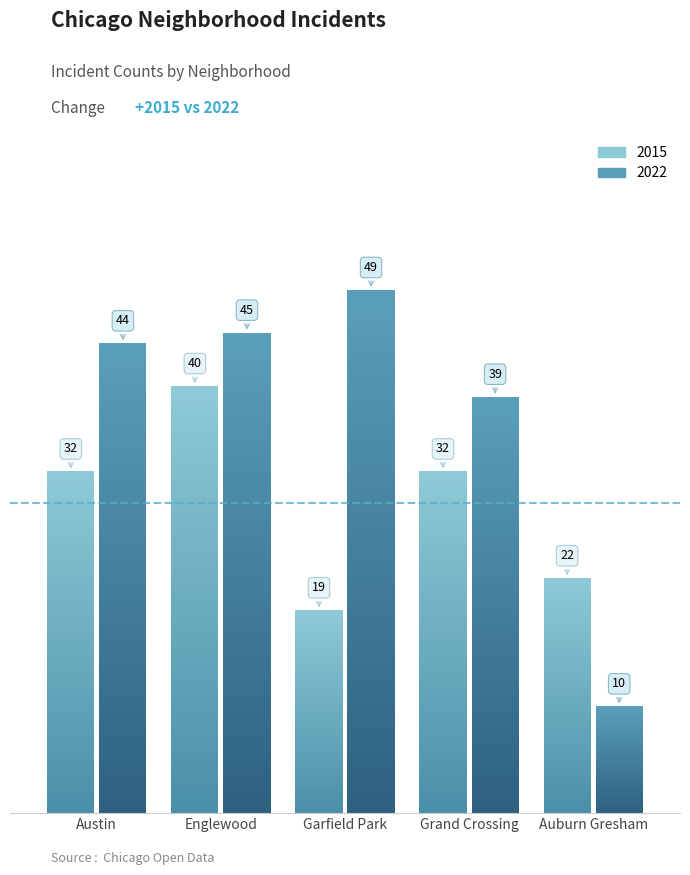

Reading left to right, what are all the values shown in this chart?

2015: 32	40	19	32	22
2022: 44	45	49	39	10